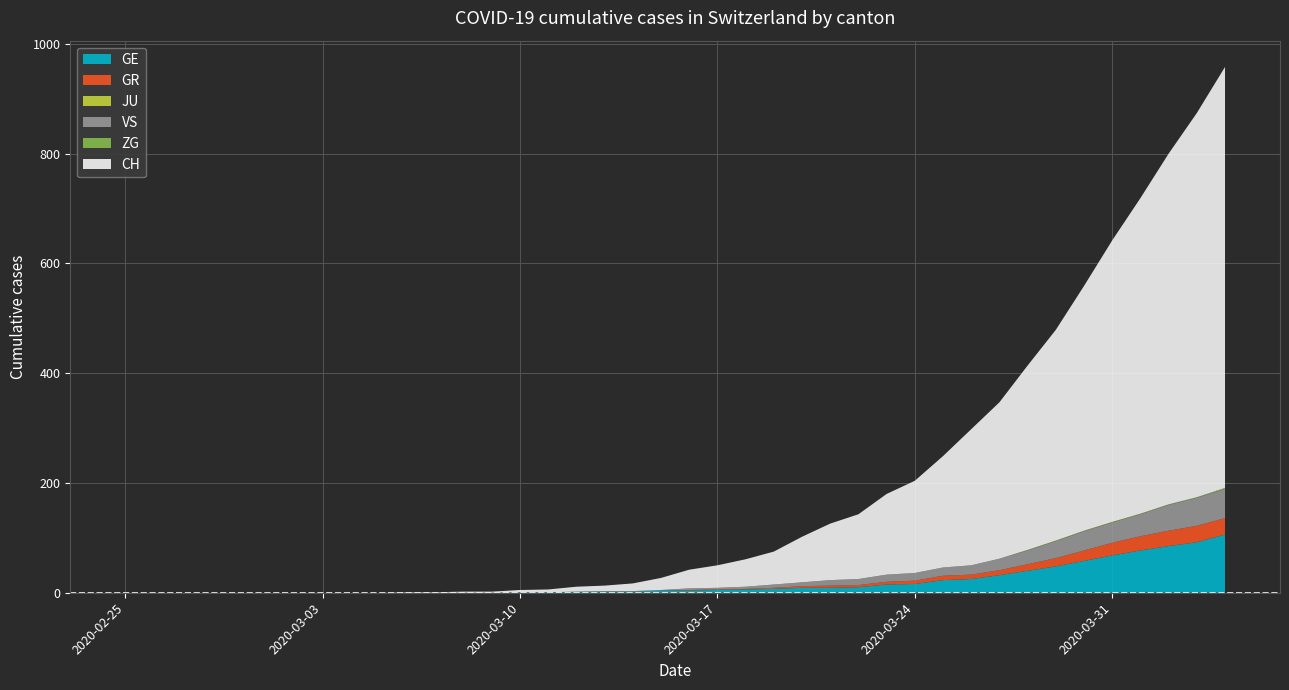

Reading left to right, what are all the values shown in this chart?

GE: 0	0	0	0	0	0	0	0	0	0	0	0	0	0	1	1	2	2	2	4	4	5	6	7	9	9	10	15	16	23	25	32	40	48	58	68	77	85	92	106
GR: 0	0	0	0	0	0	0	0	0	0	0	0	0	0	0	0	0	0	0	0	1	1	1	2	3	4	4	5	6	8	8	9	12	15	19	23	26	28	30	30
JU: 0	0	0	0	0	0	0	0	0	0	0	0	0	0	0	0	0	0	0	0	0	0	0	0	0	0	0	0	0	0	0	0	0	0	0	0	0	0	0	0
VS: 0	0	0	0	0	0	0	0	0	0	0	0	0	0	0	0	0	1	1	1	3	3	4	6	7	10	11	13	14	15	17	21	25	31	35	37	40	47	51	53
ZG: 0	0	0	0	0	0	0	0	0	0	0	0	0	0	0	0	0	0	0	0	0	0	0	0	0	0	0	0	0	0	0	0	1	1	1	1	1	1	1	2
CH: 0	0	0	0	0	0	0	0	0	0	1	1	2	2	4	5	9	10	14	22	34	41	50	60	83	103	118	147	168	203	248	285	336	384	446	513	575	639	700	767